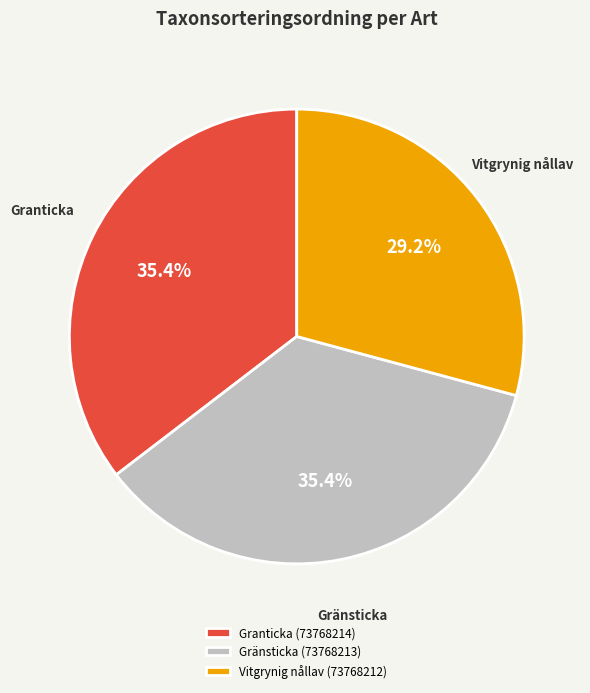

Does any single category account for the majority?

No